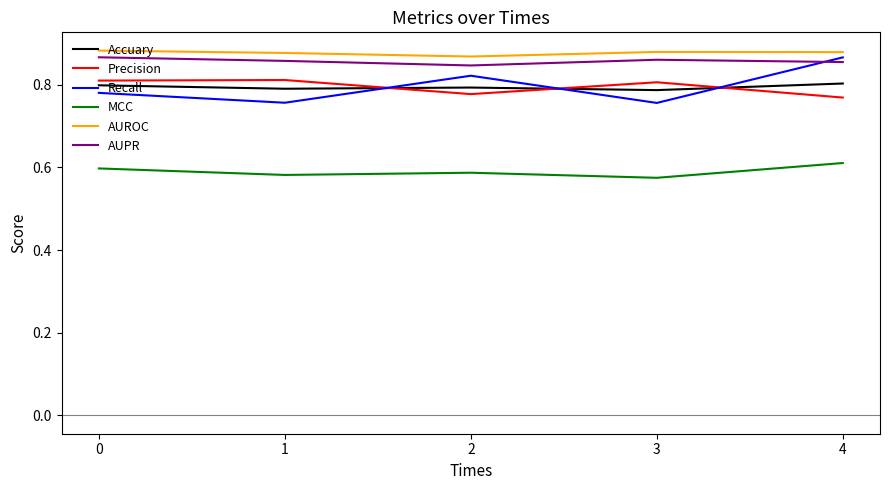

How many lines are shown in the chart?

6